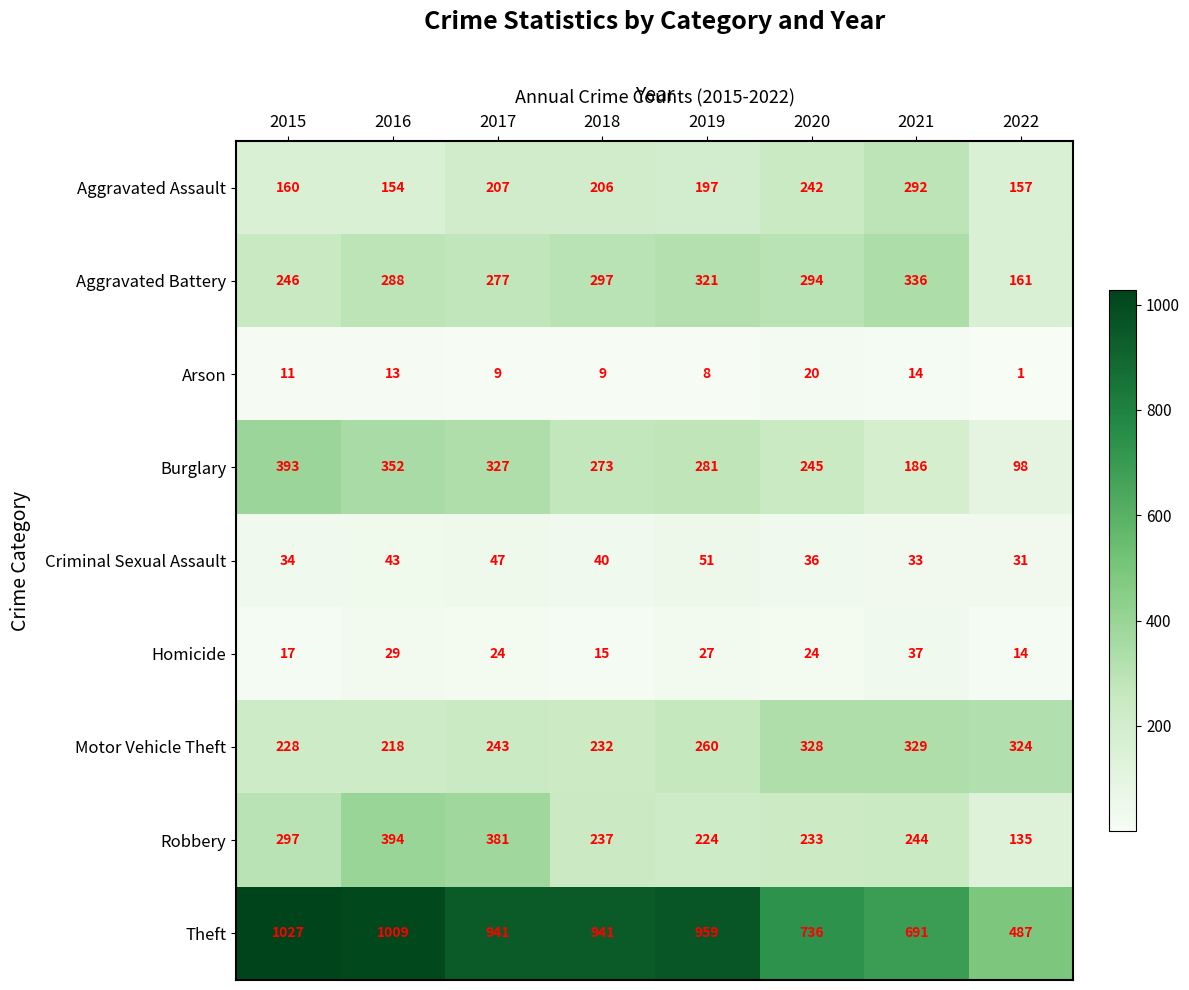

Where is Burglary nearest to the value 245?

2020